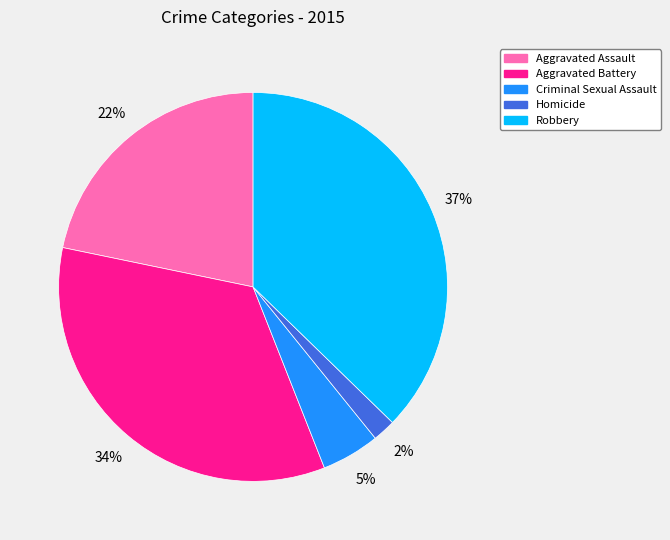

Rank the categories by value from highest to lowest.

Robbery, Aggravated Battery, Aggravated Assault, Criminal Sexual Assault, Homicide